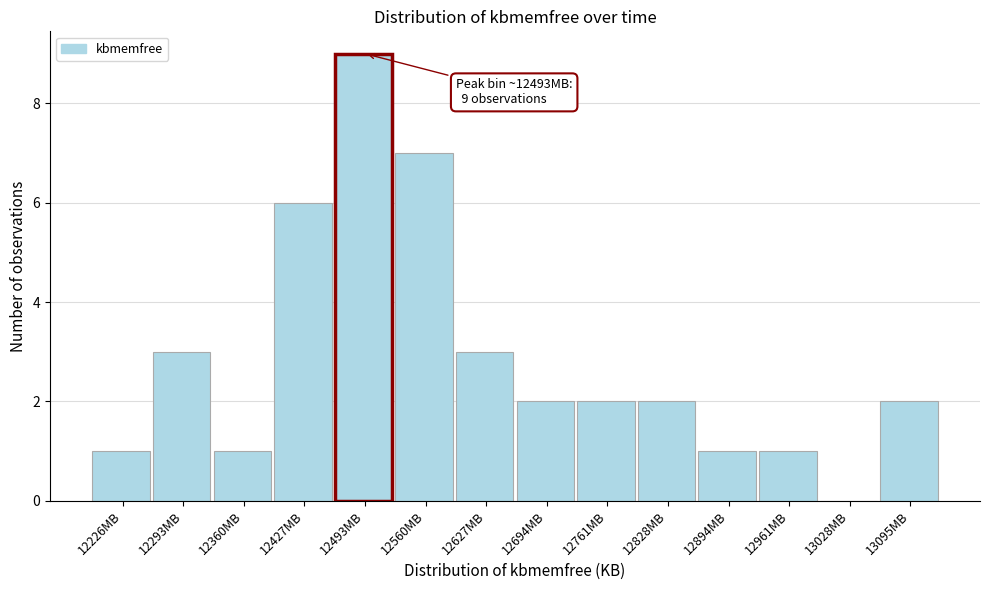

Reading left to right, transcribe all the data shown in this chart.

12226MB=1	12293MB=3	12360MB=1	12427MB=6	12493MB=9	12560MB=7	12627MB=3	12694MB=2	12761MB=2	12828MB=2	12894MB=1	12961MB=1	13028MB=0	13095MB=2